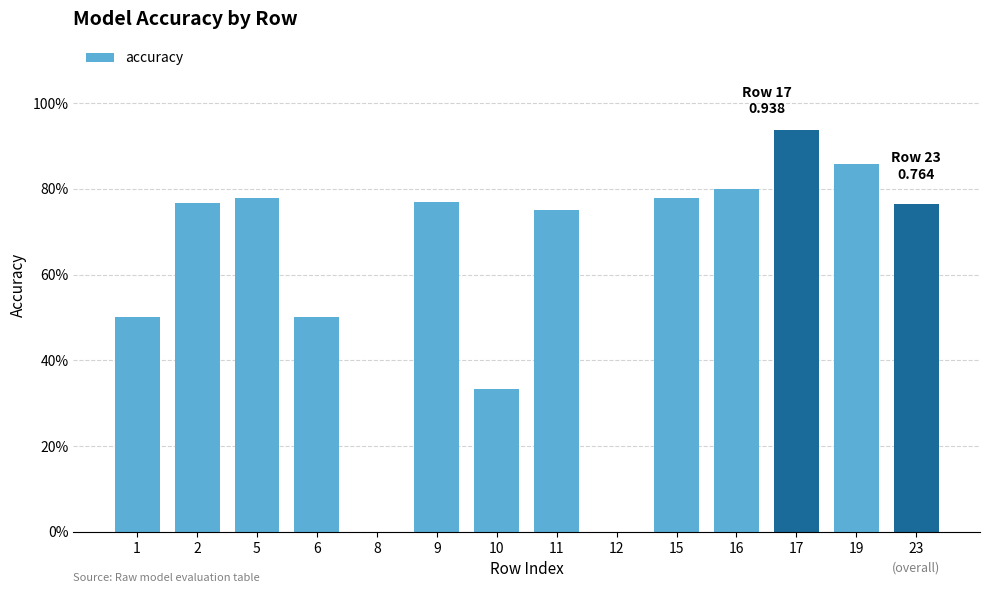

Are the bars horizontal?

No